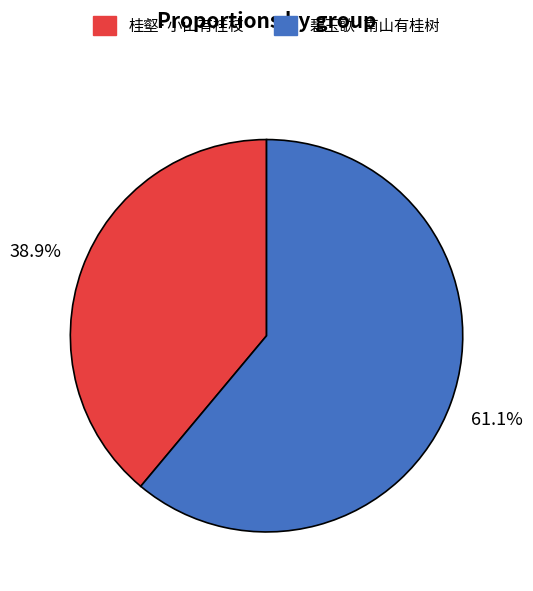

Which category accounts for the majority?

碧玉歌·南山有桂树